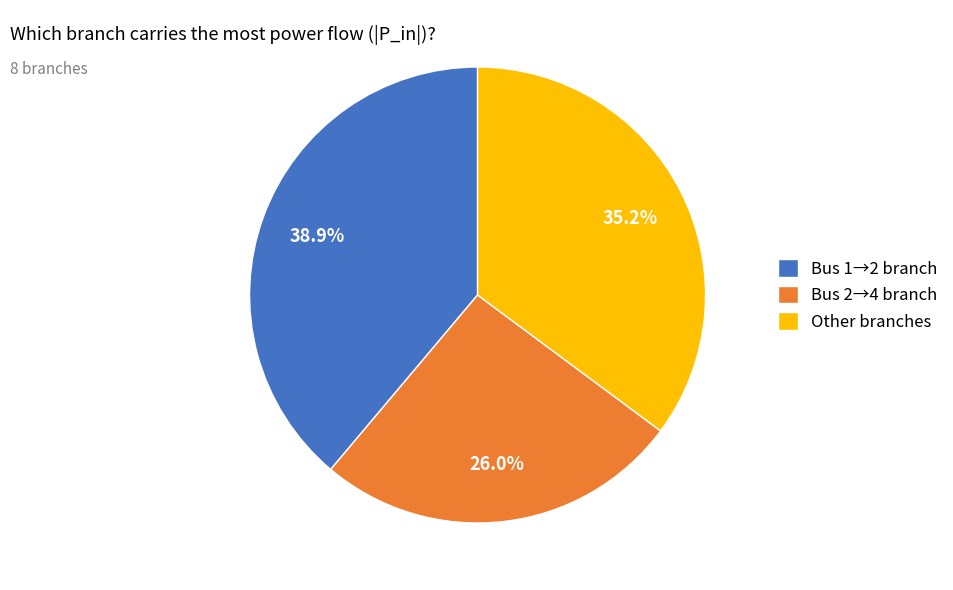

Rank the categories by value from lowest to highest.

Bus 2→4 branch, Other branches, Bus 1→2 branch